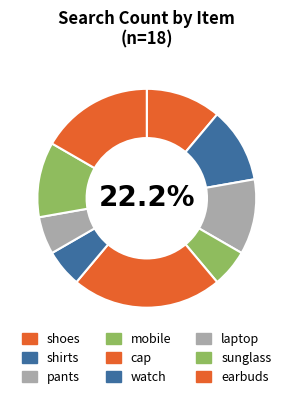

To the nearest percent, what portion does mobile represent?

6%